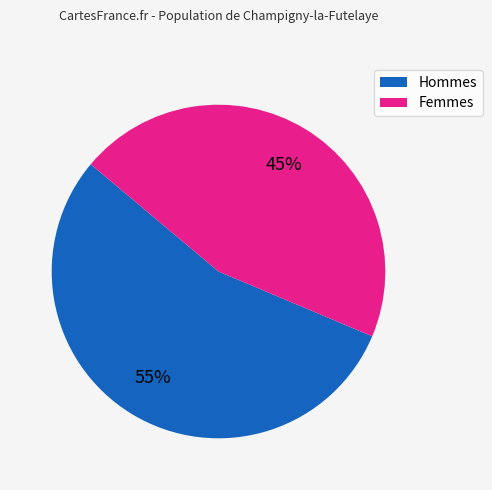

How many slices are in this pie chart?

2